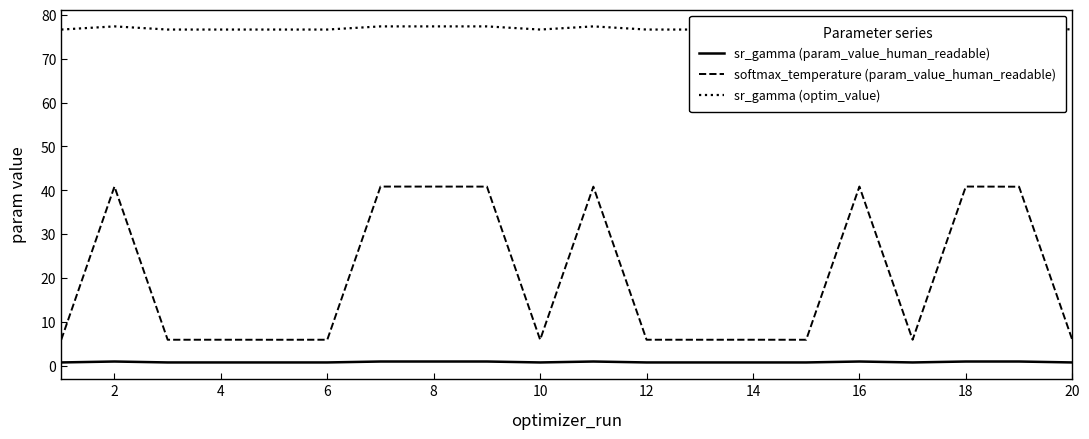

The value of sr_gamma (param_value_human_readable) at 12 is 0.8. True or false?

True